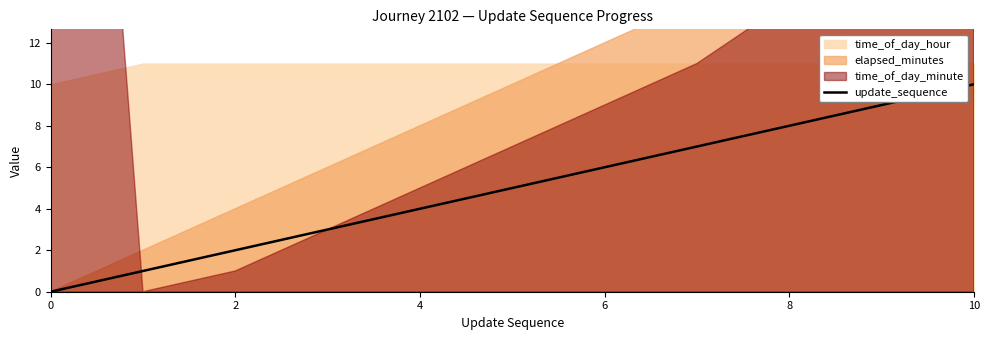

What is the sum of the values at 10 and 9?

19